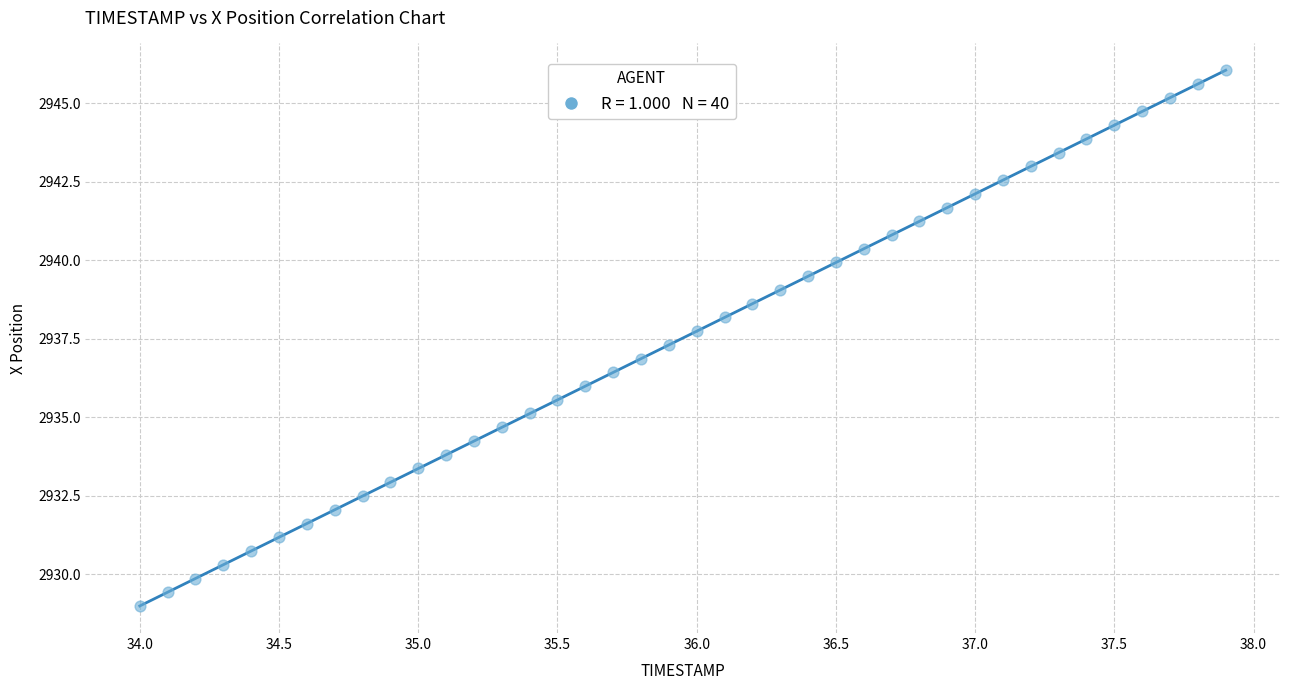

What is the range of X values (max minus min)?

3.9